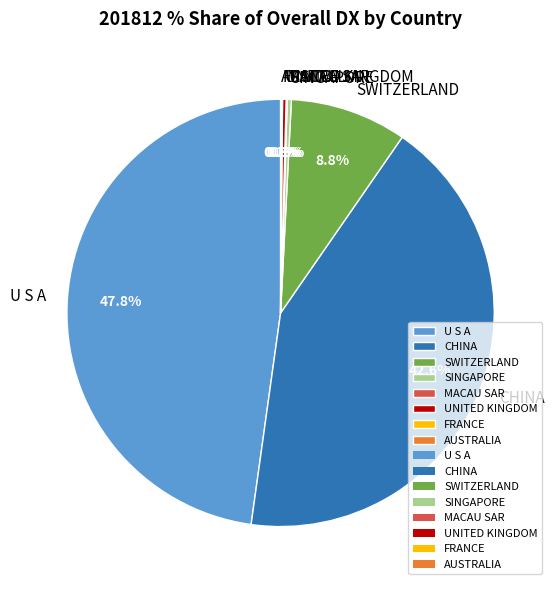

Which category has the biggest portion of the pie?

U S A